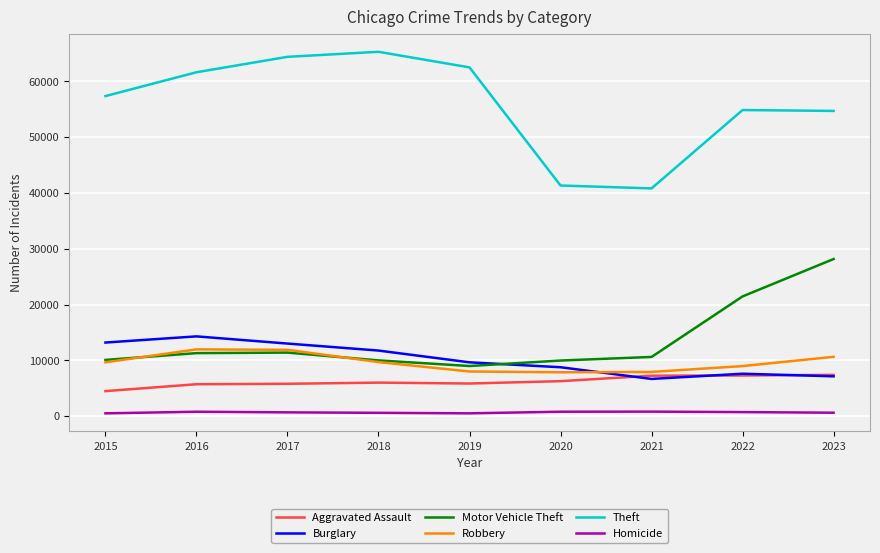

How many lines are shown in the chart?

6